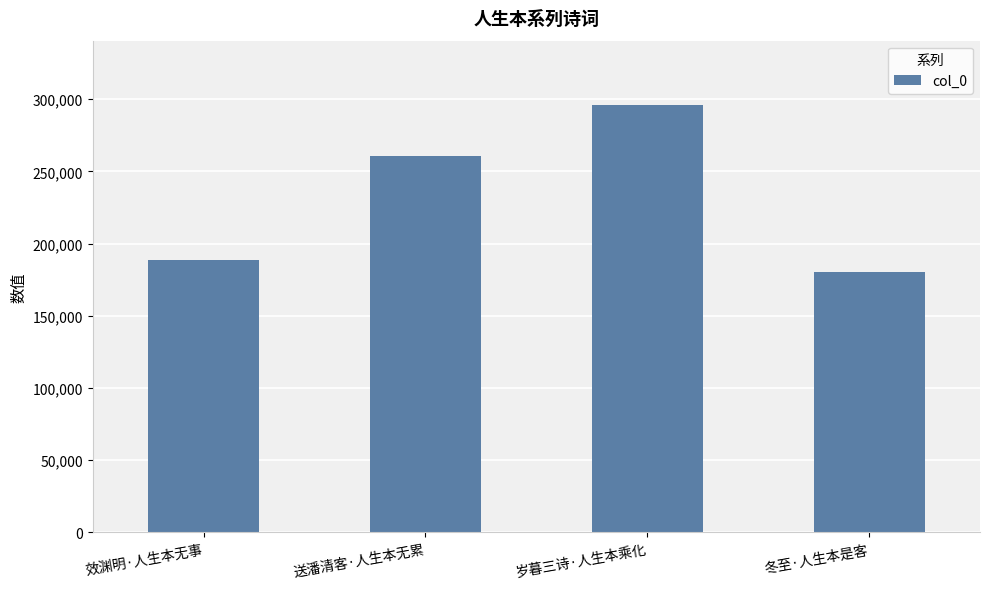

Between 效渊明·人生本无事 and 岁暮三诗·人生本乘化, which is larger?

岁暮三诗·人生本乘化